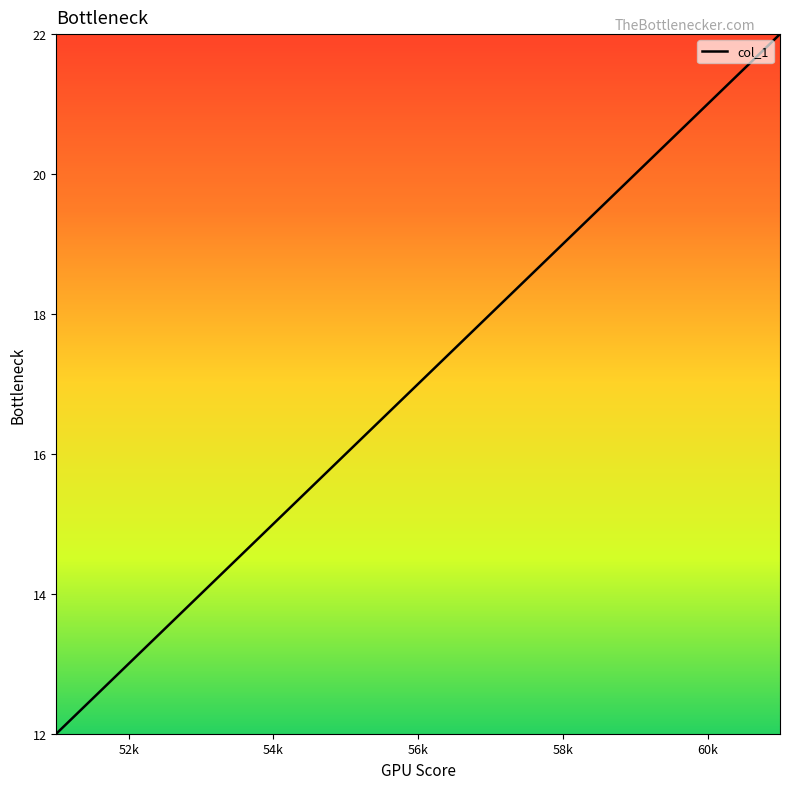

What is the maximum value shown in the chart?

22